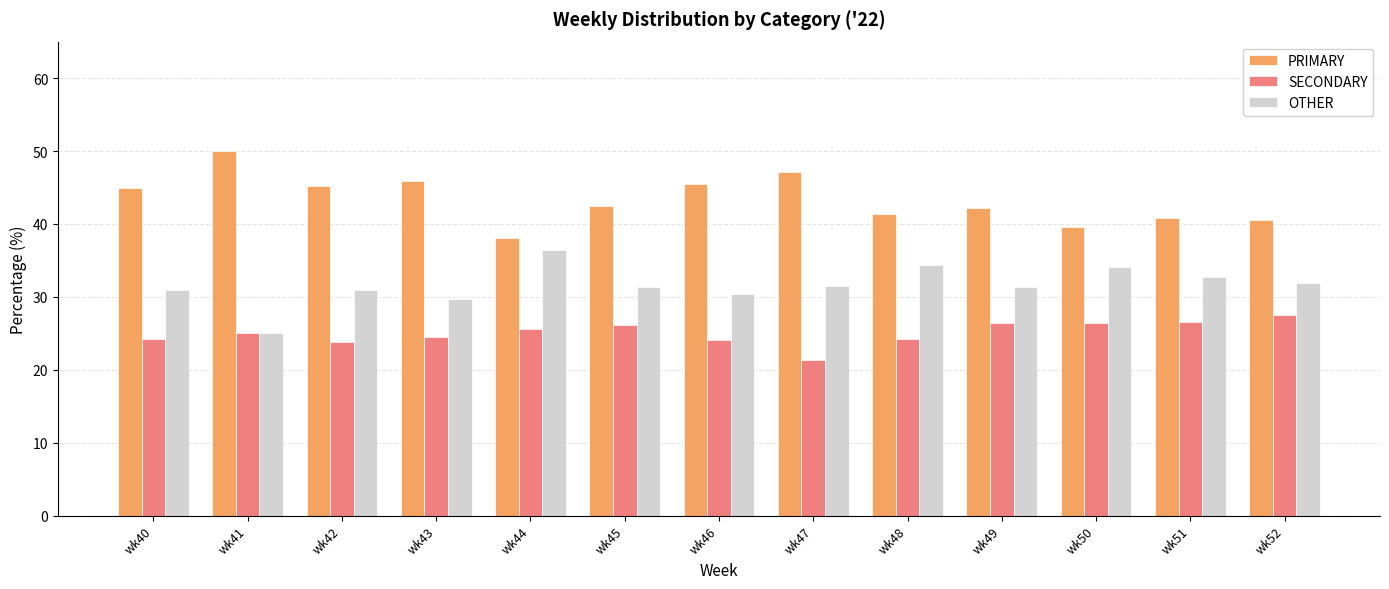

The value of PRIMARY at wk50 is 39.5. True or false?

True